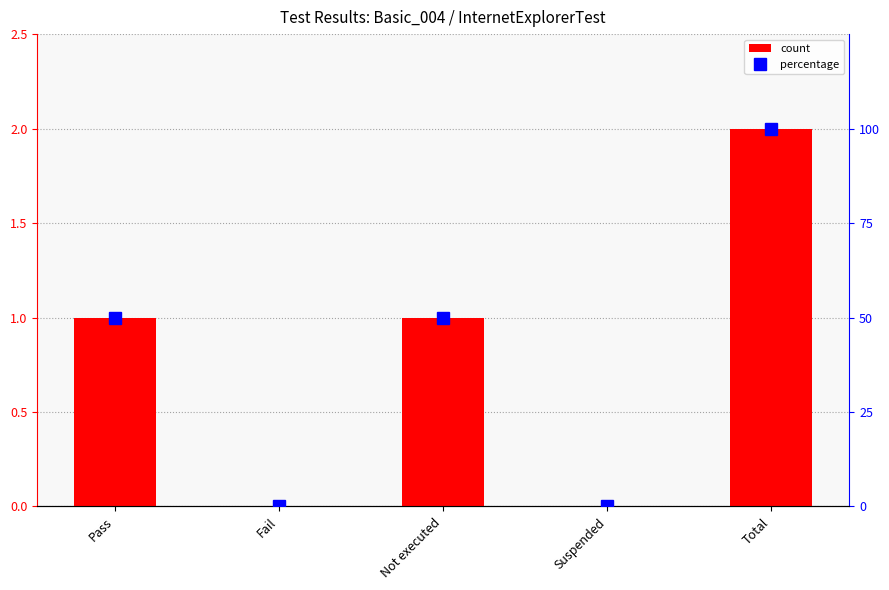

What is the difference between the percentage values at Not executed and Suspended?

50